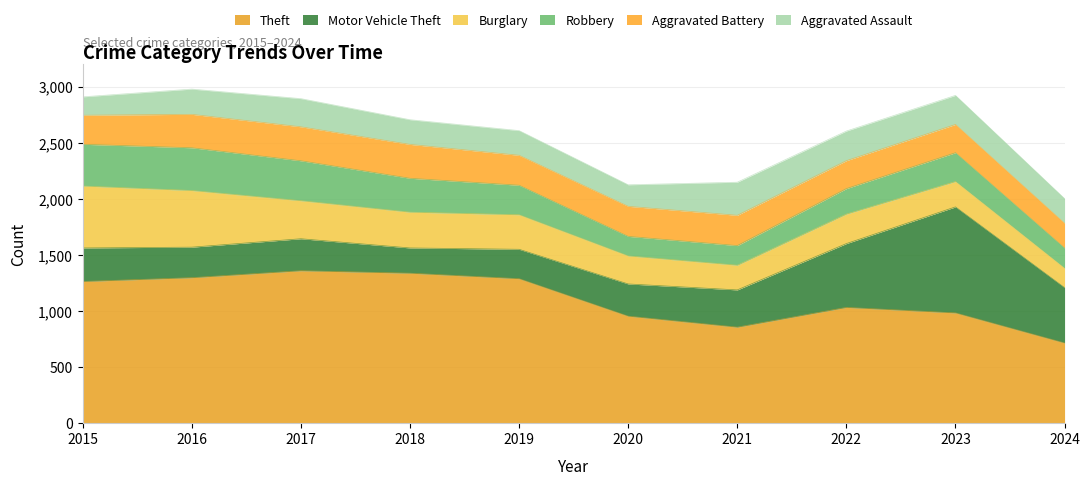

At which category does Theft reach its first local peak?

2017